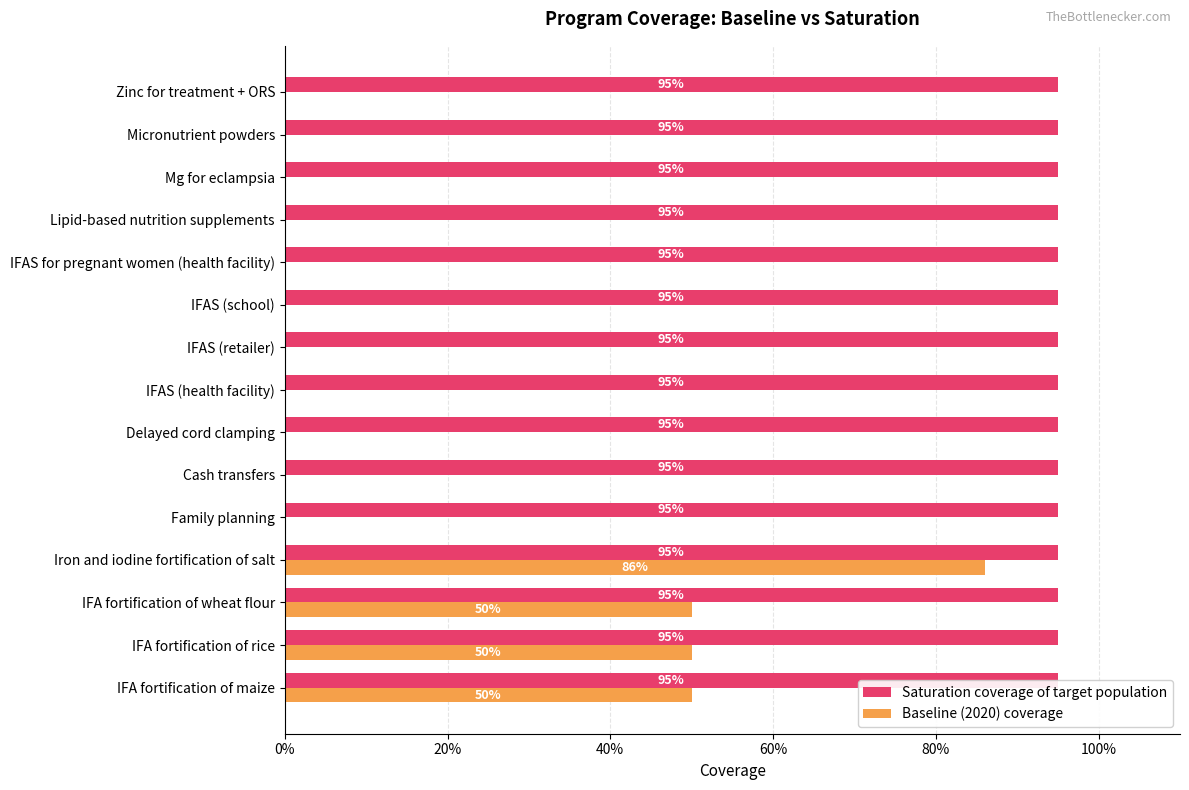

Between 20% and 80%, which series saw the biggest shift?

Baseline (2020) coverage